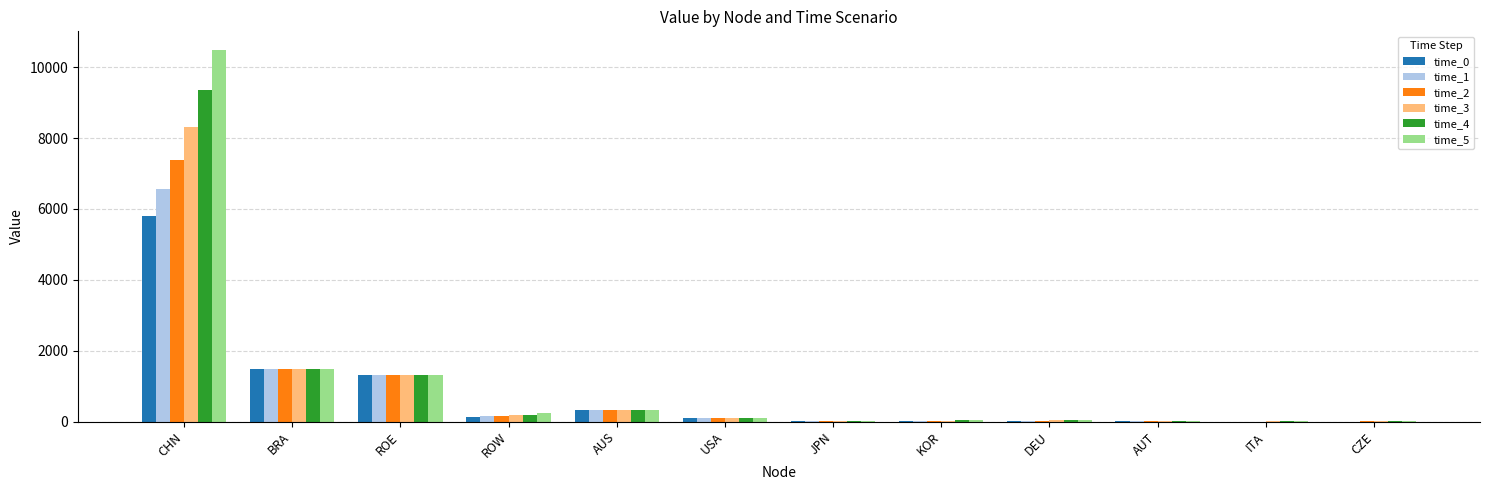

Where is time_4 nearest to the value 4678?

BRA